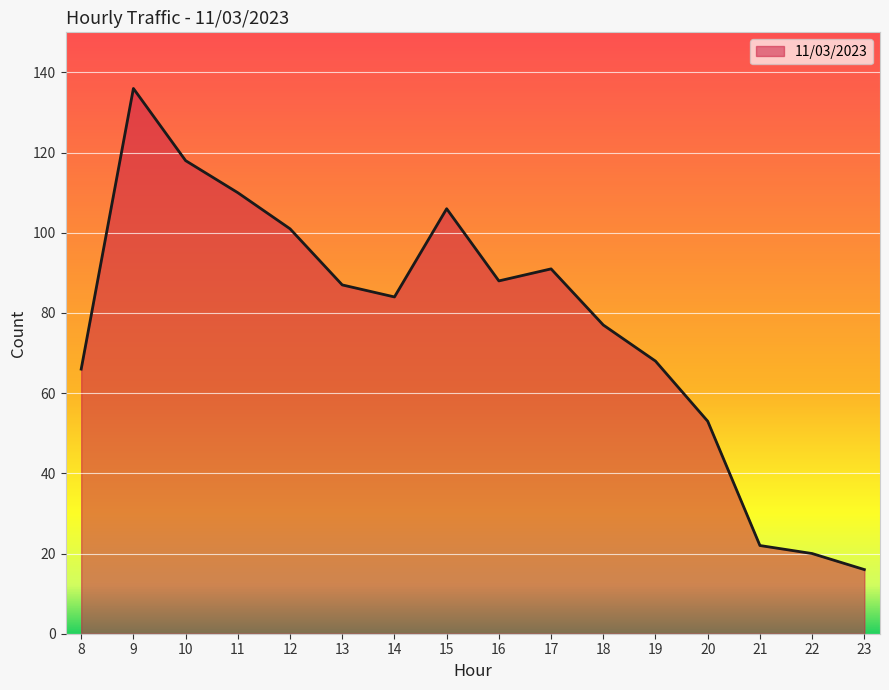

What is the approximate value at 12?

101